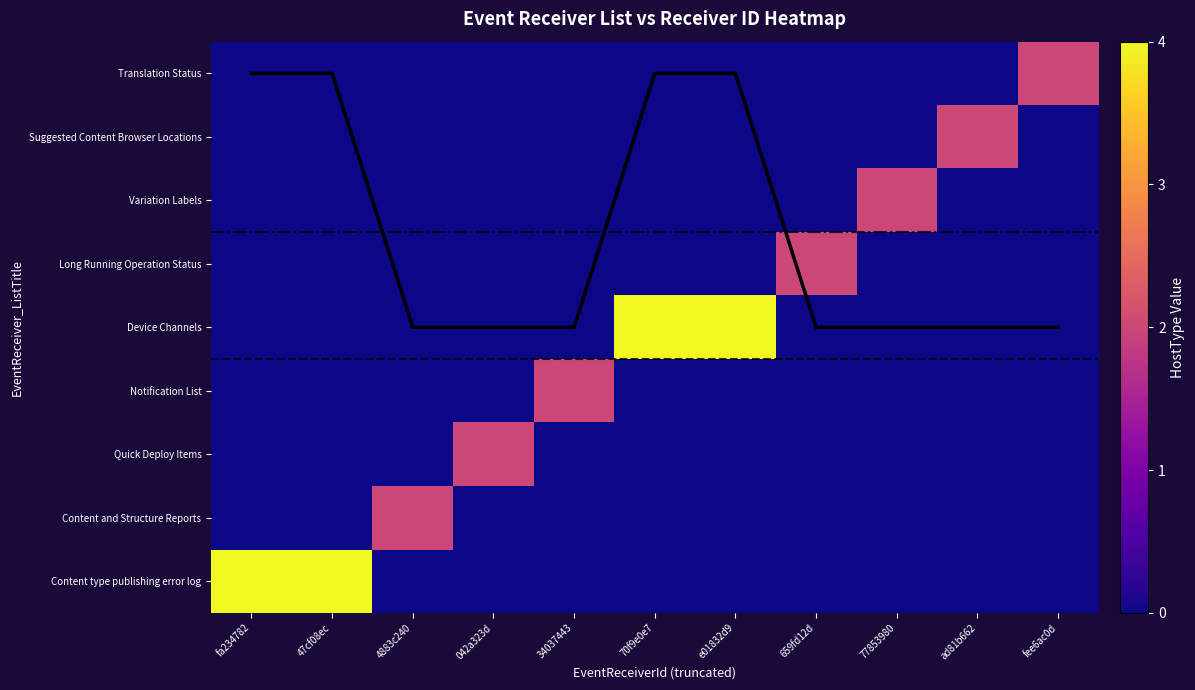

True or false: Suggested Content Browser Locations has a value of -1 at 659fd12d.

False